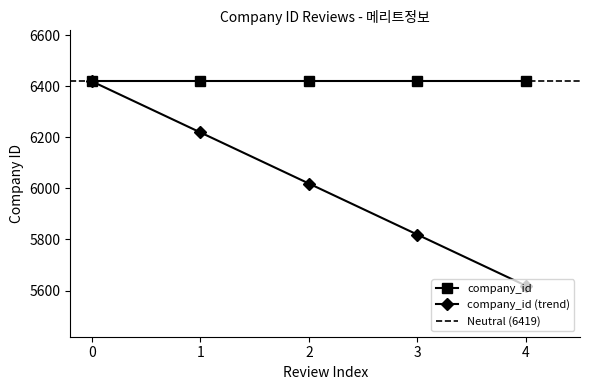

Rank the categories by value from highest to lowest.

0, 1, 2, 3, 4